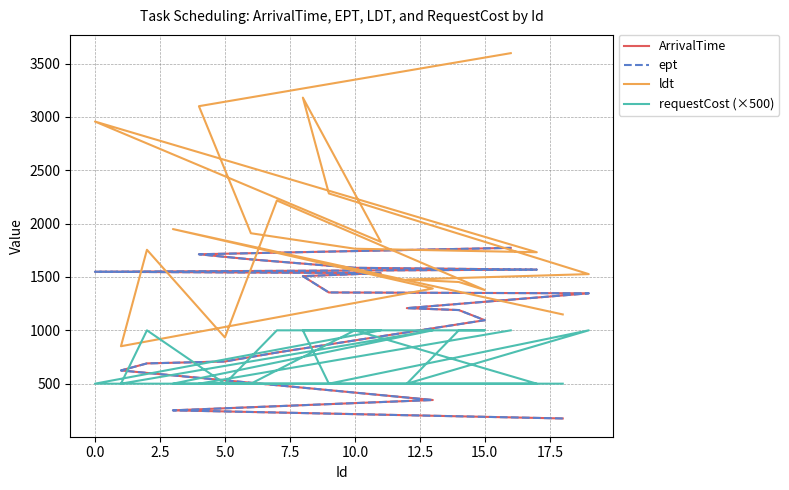

True or false: requestCost (×500) and ldt cross at least once.

False